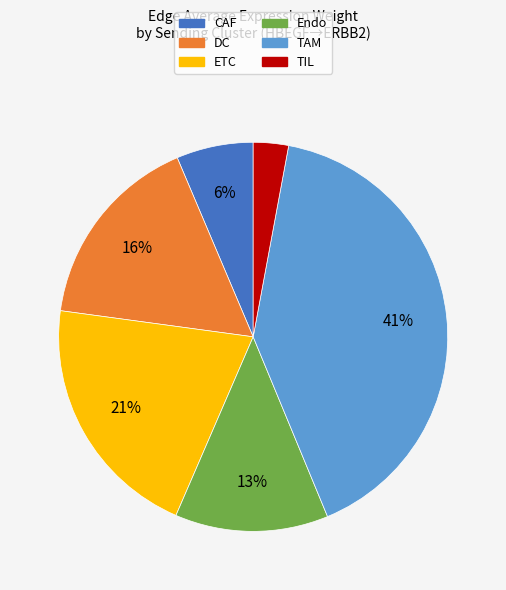

Is it true that TIL is 15% of the pie?

False